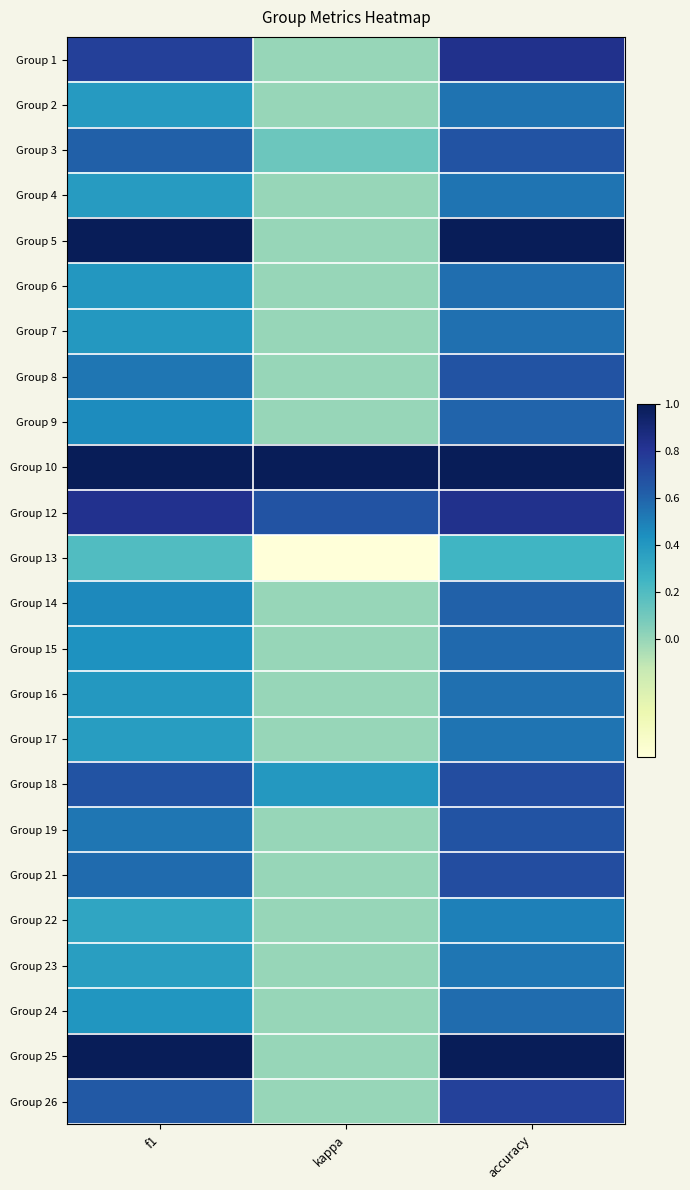

Rank the series at accuracy from lowest to highest value.

Group 13, Group 22, Group 23, Group 17, Group 4, Group 2, Group 7, Group 16, Group 6, Group 24, Group 15, Group 9, Group 14, Group 3, Group 8, Group 19, Group 18, Group 21, Group 26, Group 1, Group 12, Group 5, Group 10, Group 25